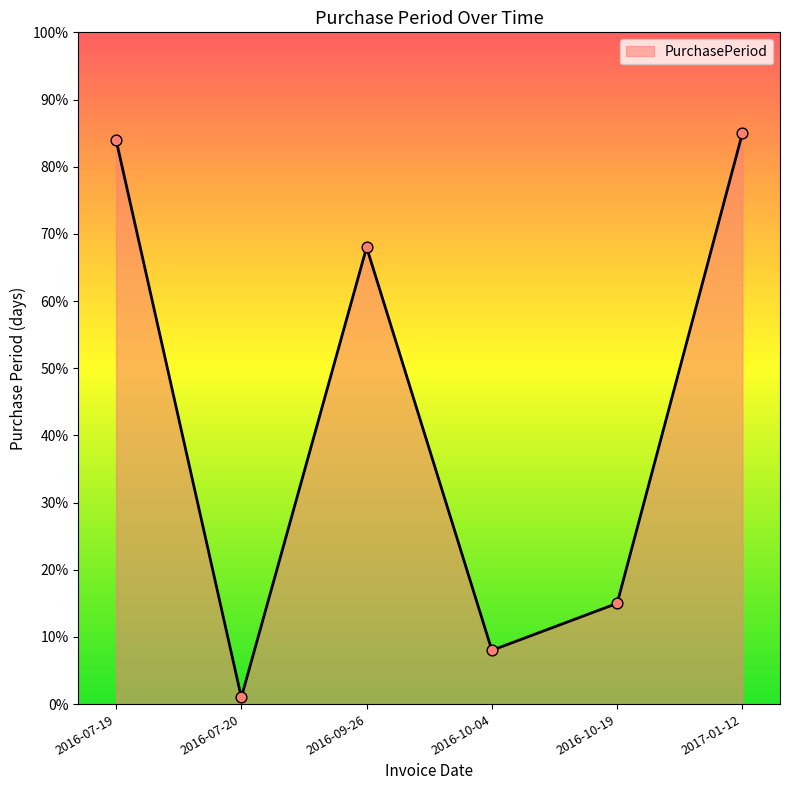

What is the change in value from 2016-07-20 to 2016-09-26?

+67